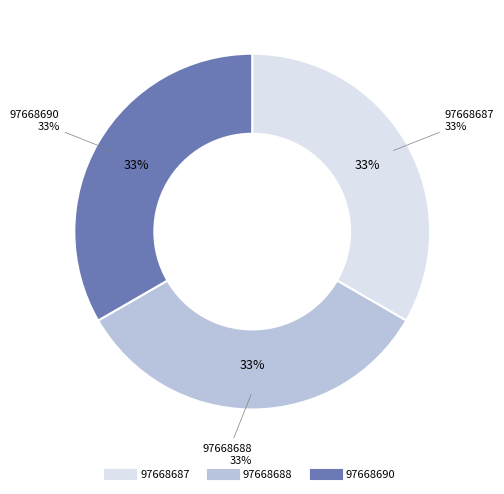

What is the smallest slice in the pie chart?

97668690